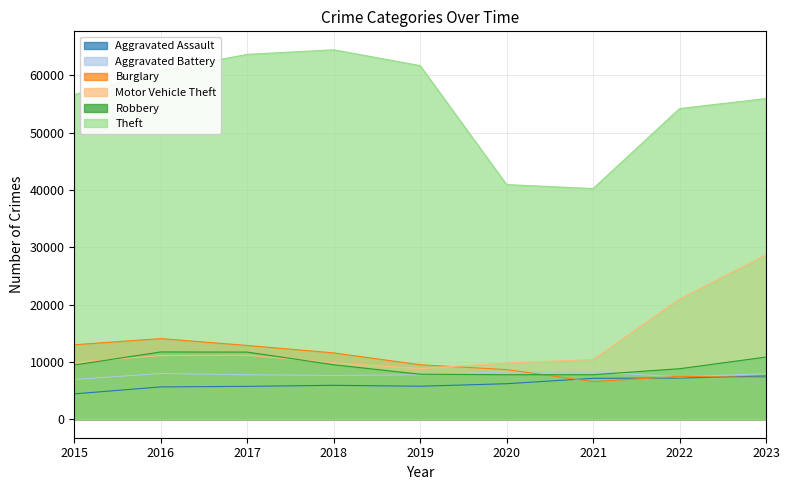

Where is Aggravated Battery nearest to the value 7594?

2018